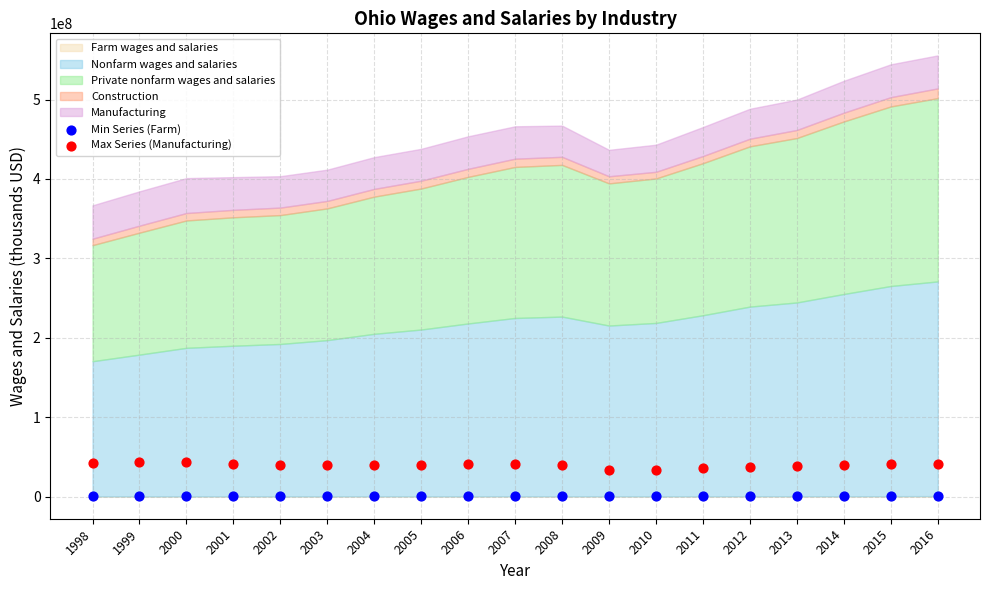

Across all data points, what is the range of Y values (max minus min)?

43658804